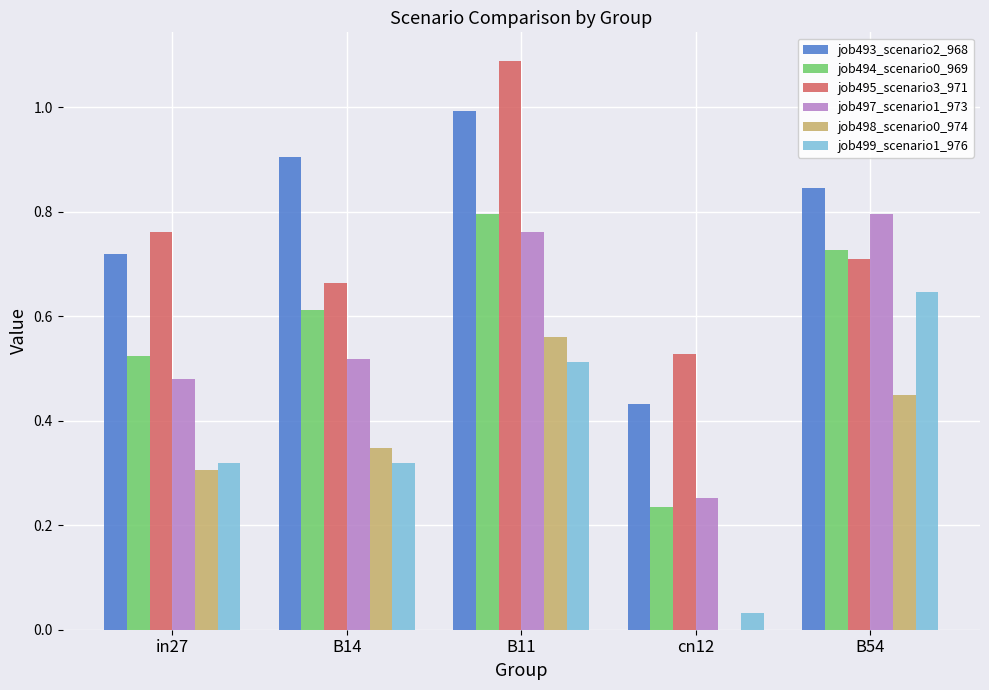

Is the value of job494_scenario0_969 at B11 greater than the value of job493_scenario2_968 at cn12?

Yes